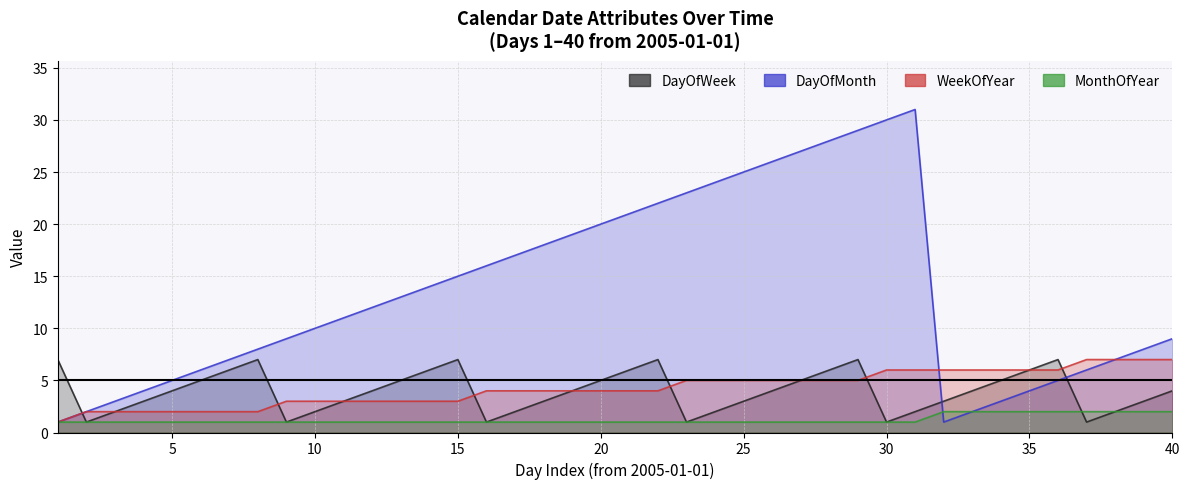

What is the difference between the second highest and minimum values in the DayOfWeek series?

6